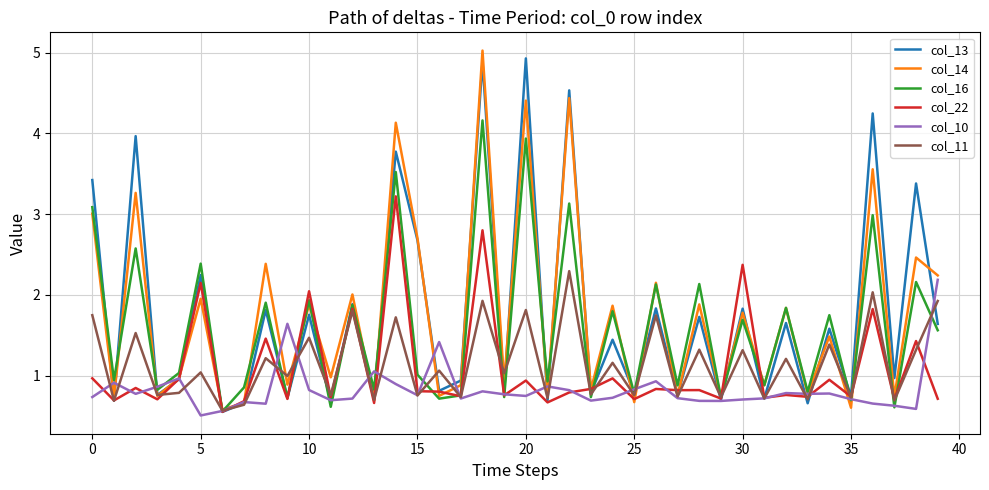

Does the chart have visible grid lines?

Yes